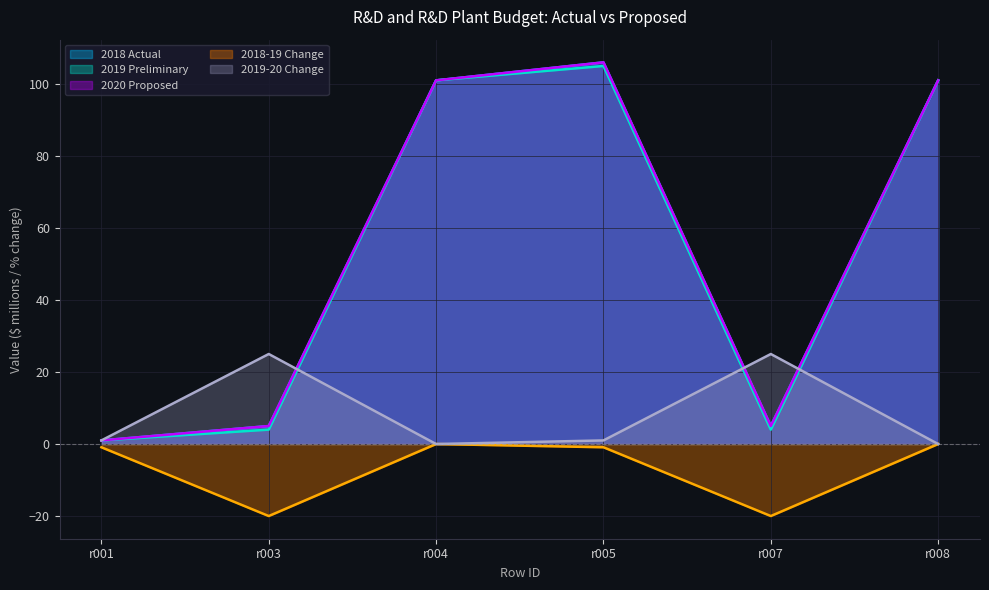

Reading left to right, what are all the values shown in this chart?

2018 Actual: r001=1.0	r003=5.0	r004=101.0	r005=106.0	r007=5.0	r008=101.0
2019 Preliminary: r001=1.0	r003=4.0	r004=101.0	r005=105.0	r007=4.0	r008=101.0
2020 Proposed: r001=1.0	r003=5.0	r004=101.0	r005=106.0	r007=5.0	r008=101.0
2018-19 Change: r001=-0.9	r003=-20.0	r004=0.0	r005=-0.9	r007=-20.0	r008=0.0
2019-20 Change: r001=1.0	r003=25.0	r004=0.0	r005=1.0	r007=25.0	r008=0.0